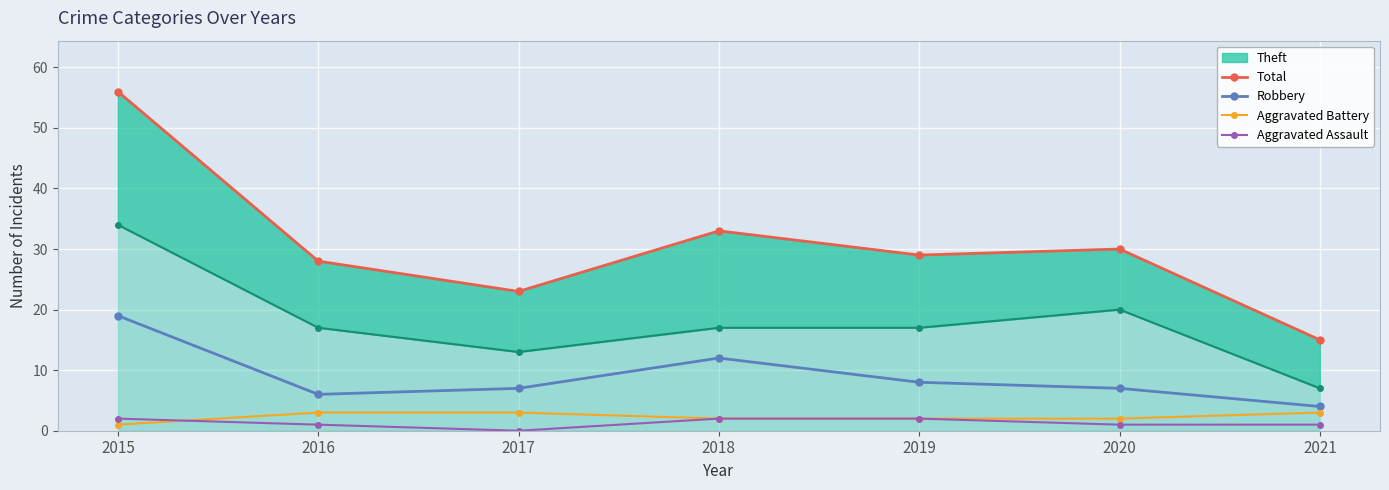

At which category does Robbery reach its first local peak?

2018